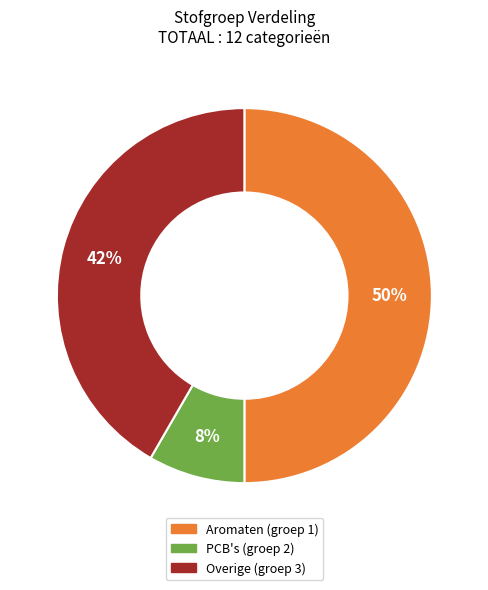

To the nearest percent, what is the difference between the largest and smallest slice percentages?

42%